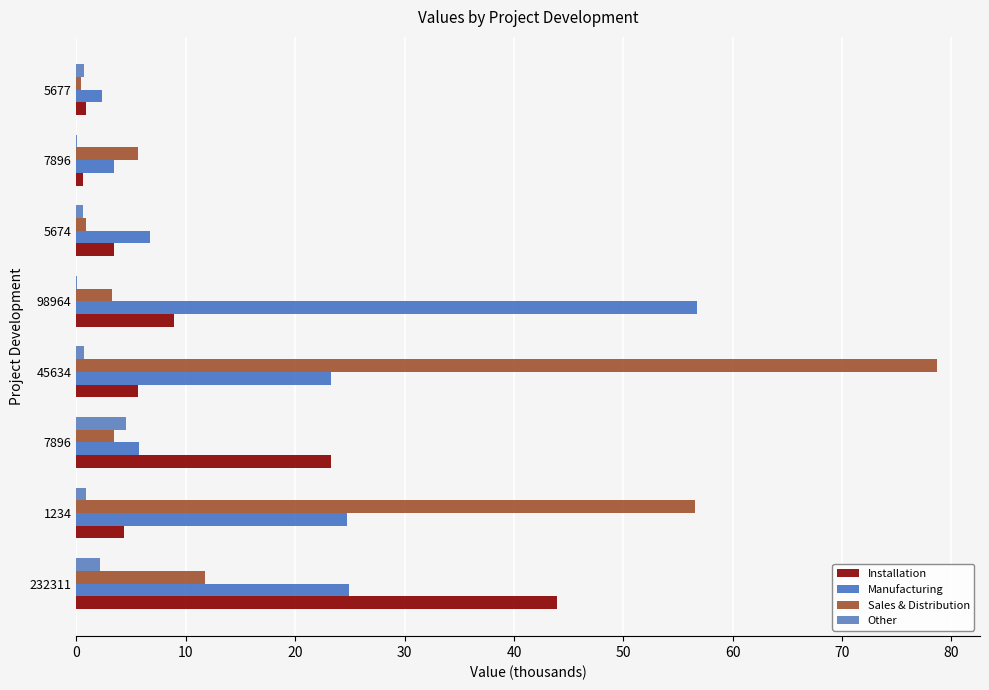

Count the number of categories in the chart.

8